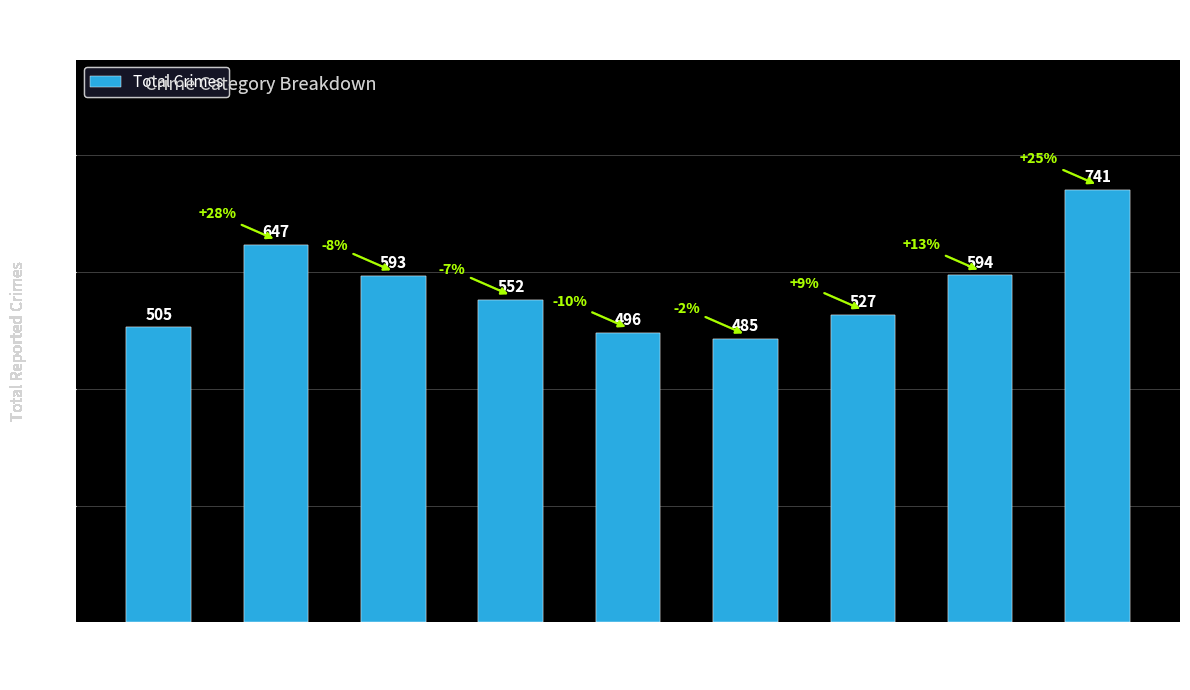

Reading right to left, extract all data points from this chart.

741	594	527	485	496	552	593	647	505